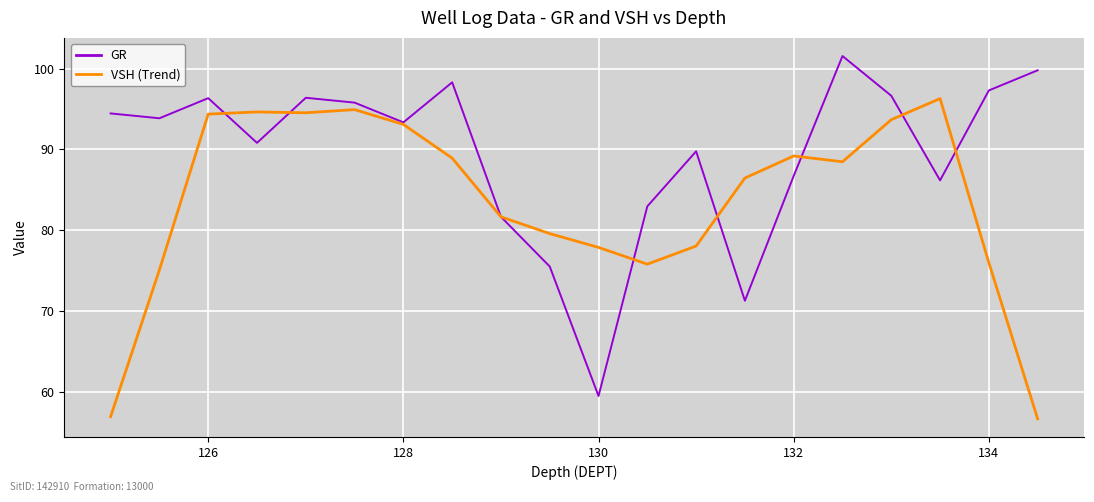

What is the maximum value shown in the chart?

101.6